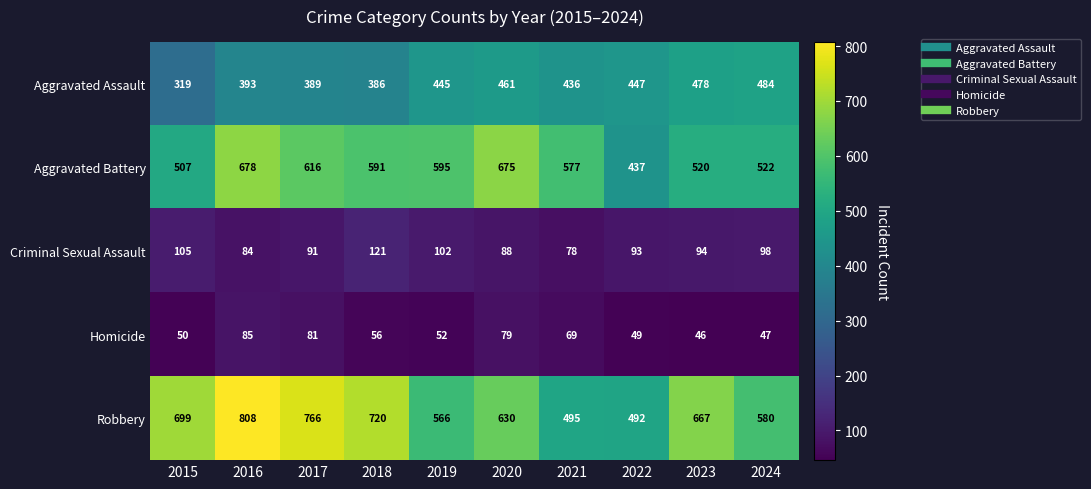

What is the difference between the second highest and second lowest values in the Aggravated Assault series?

92